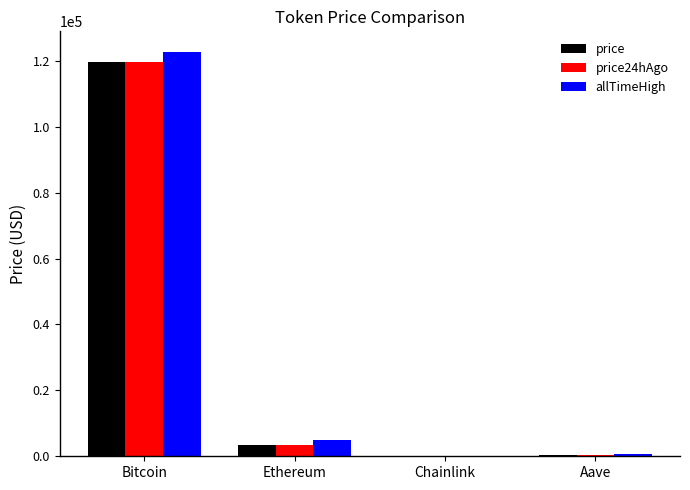

How many data points does each series have?

4